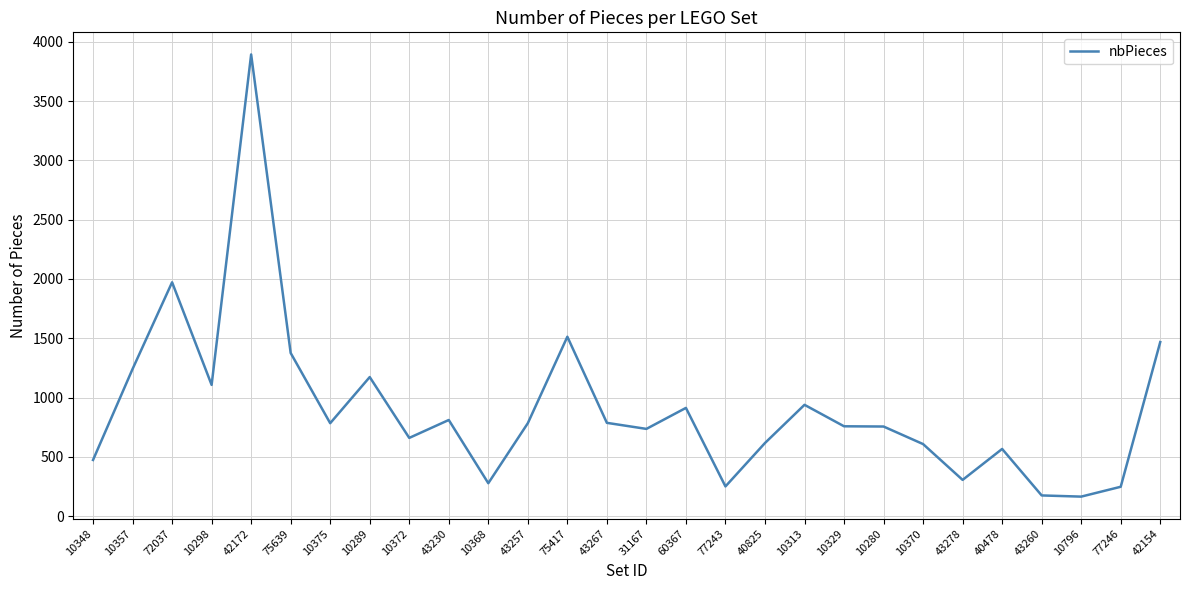

What is the sum of all values?

25360